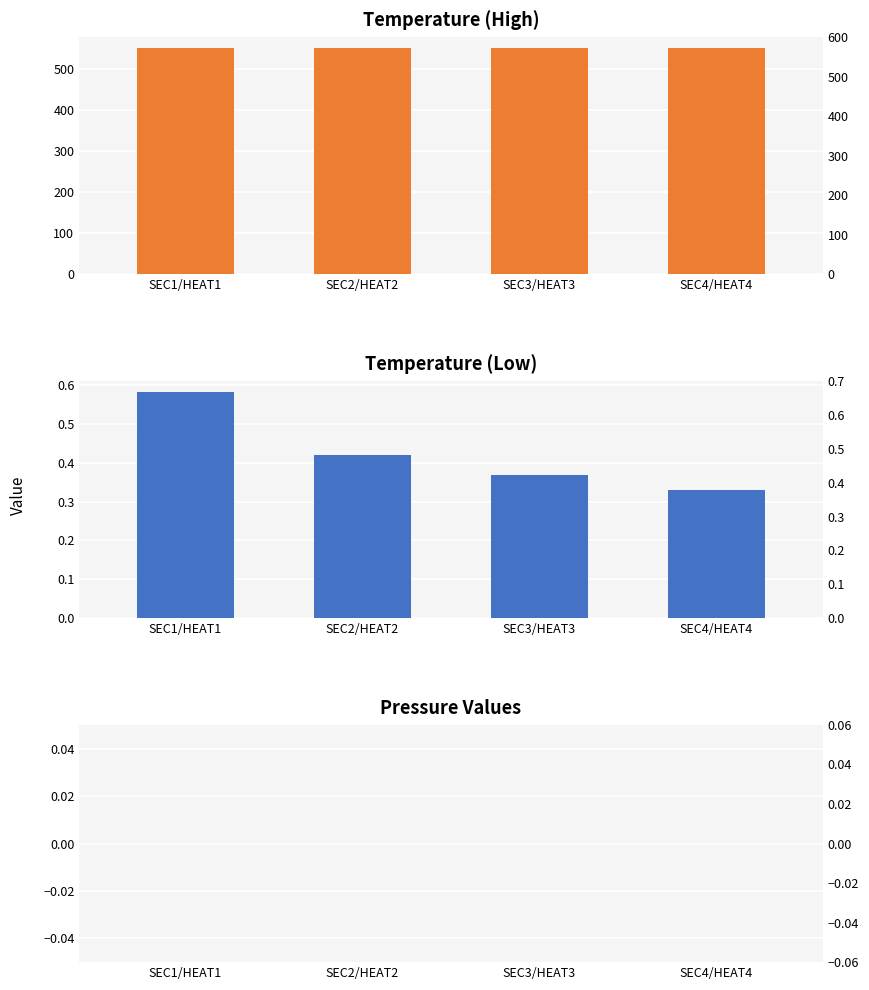

Rank the series at SEC3/HEAT3 from lowest to highest value.

Pressure, Temperature (Low), Temperature (High)